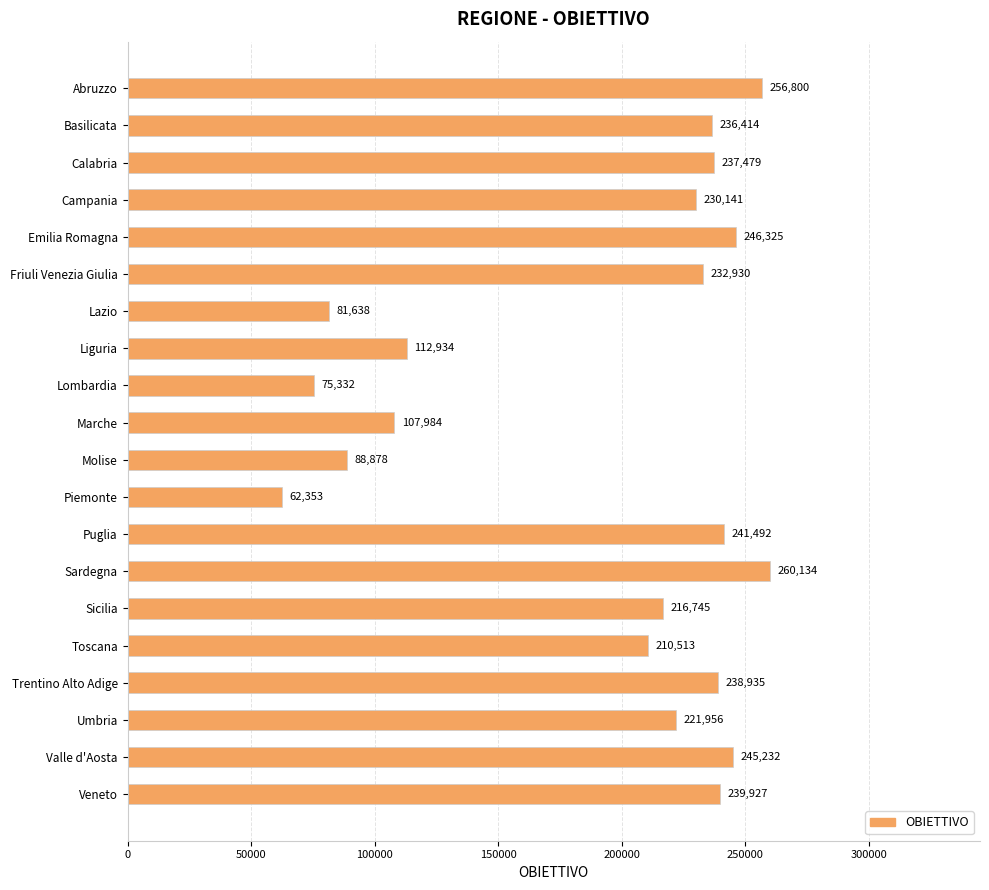

What is the label of the 17th bar from the top?

Trentino Alto Adige